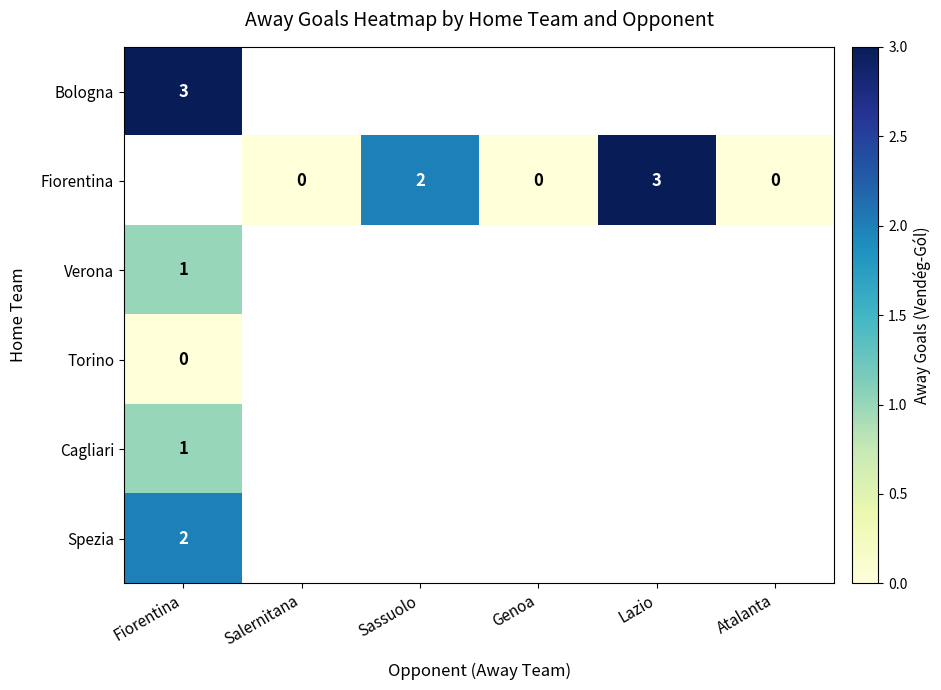

The Fiorentina series shows 2 at Sassuolo. True or false?

True